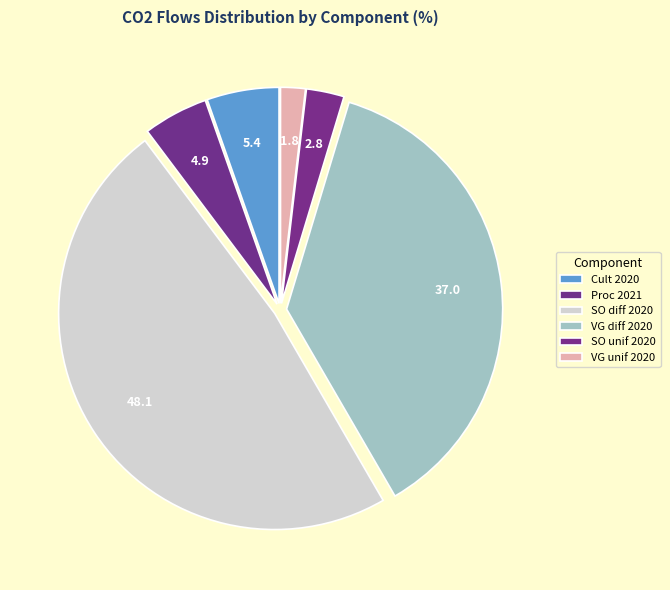

How many slices are in this pie chart?

6